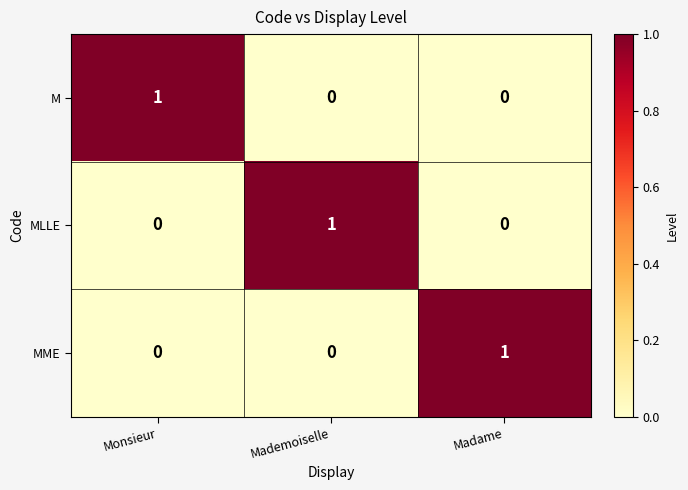

How many MLLE values are between 0 and 1?

3